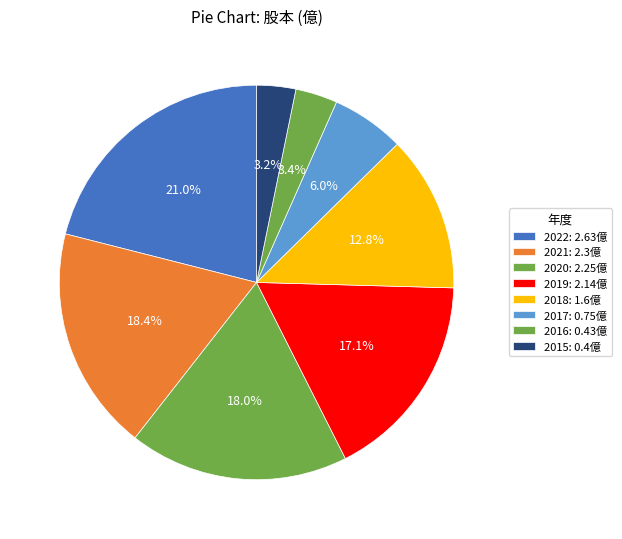

Count the number of slices in the pie.

8